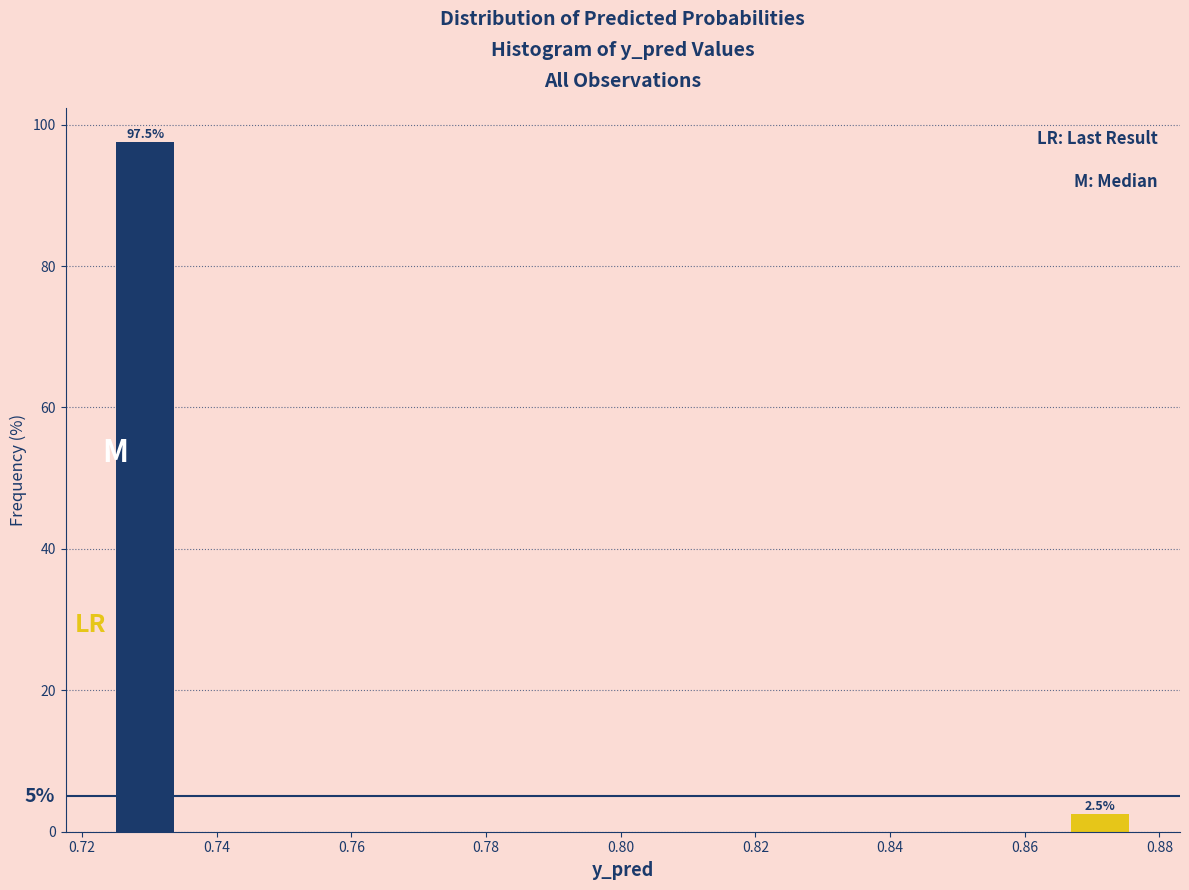

Over which range of the x-axis is the bar tallest?

0.724 to 0.734